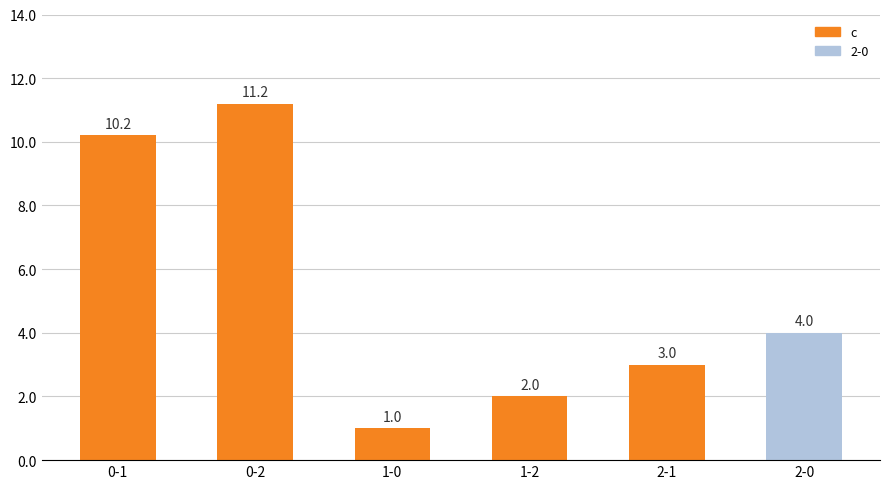

Reading left to right, what are all the values shown in this chart?

0-1=10.2	0-2=11.2	1-0=1.0	1-2=2.0	2-1=3.0	2-0=4.0